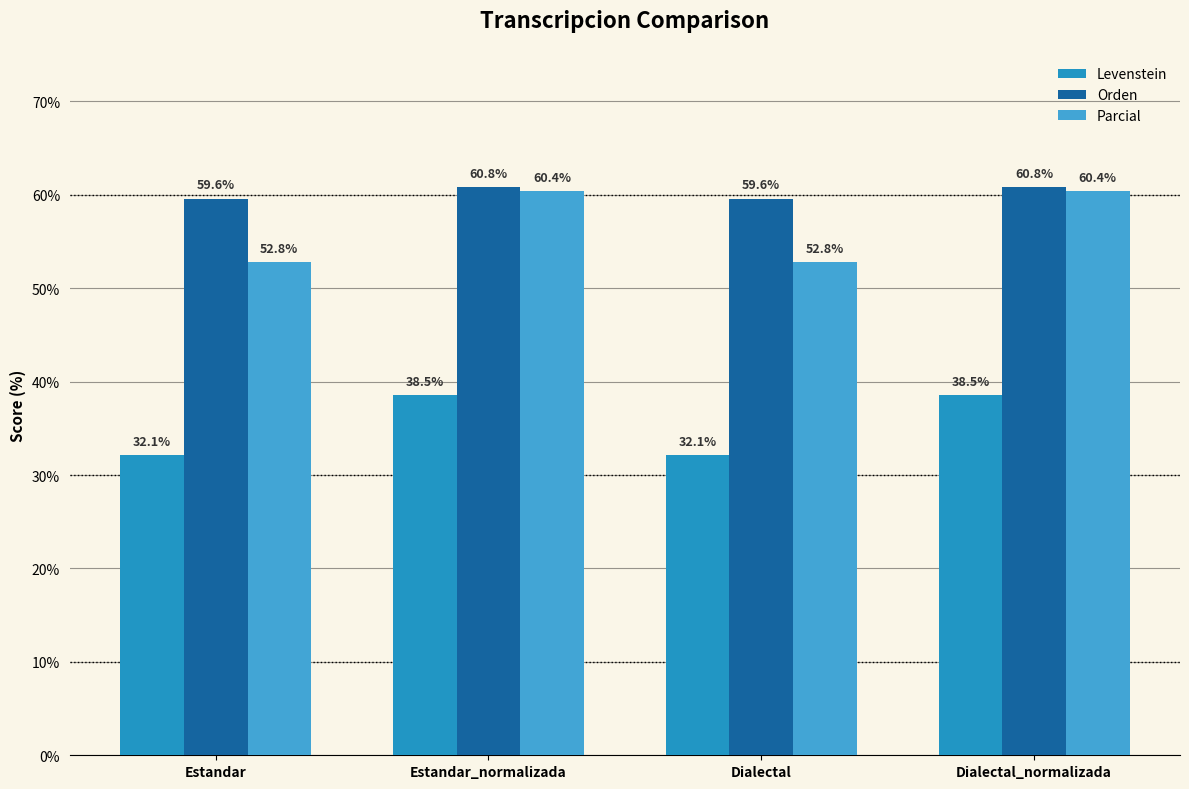

True or false: Parcial has a value of 52.8 at Dialectal.

True